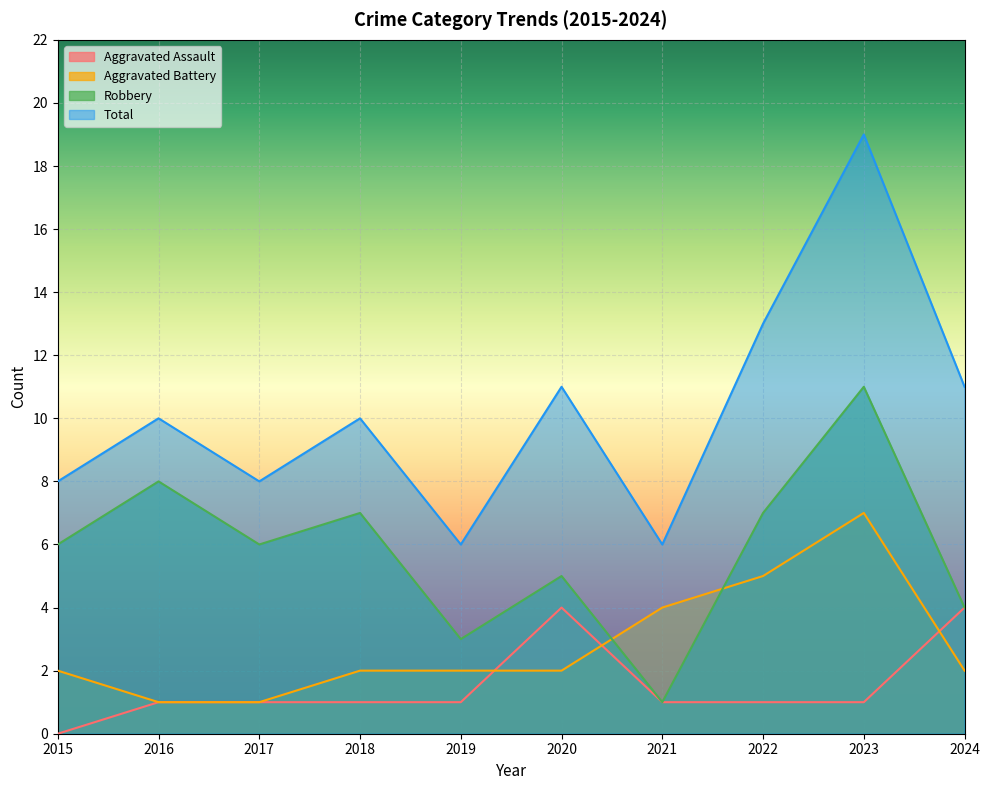

What is the difference between the highest and lowest values at 2015?

8